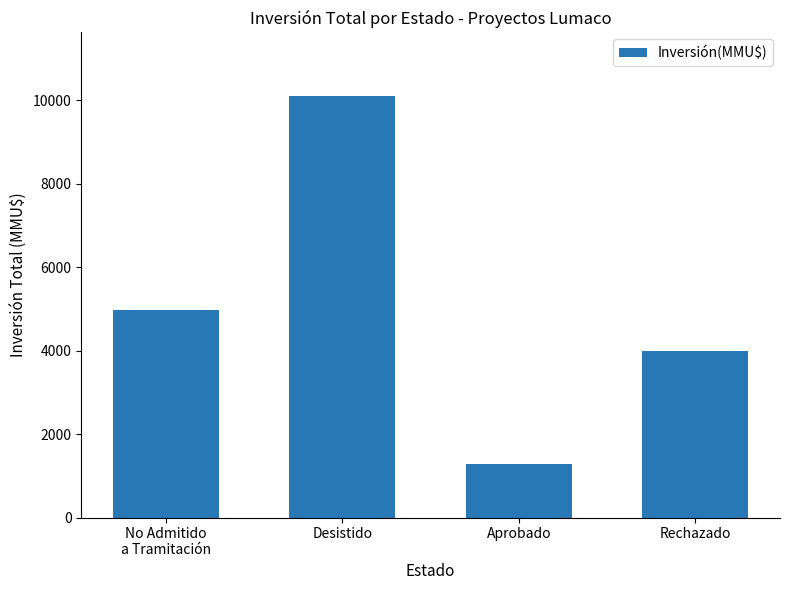

What is the average value?

5088